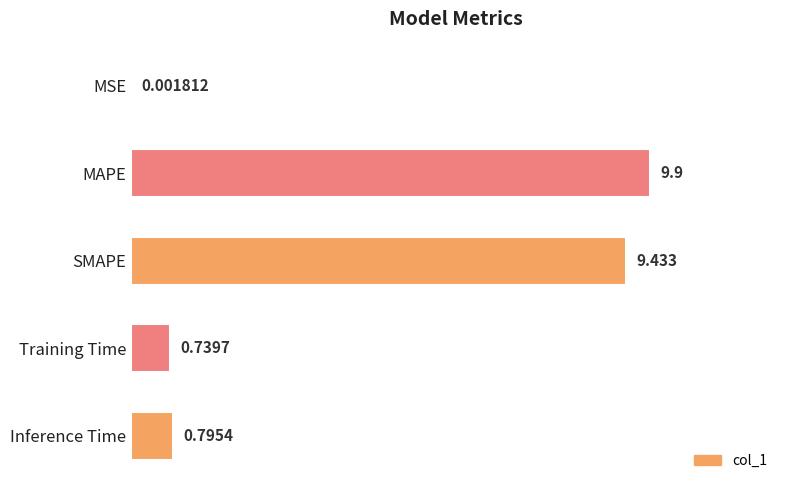

How many series are shown in this chart?

1